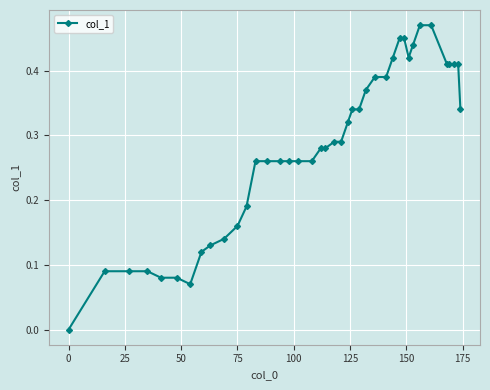

What is the sum of all values?

11.2